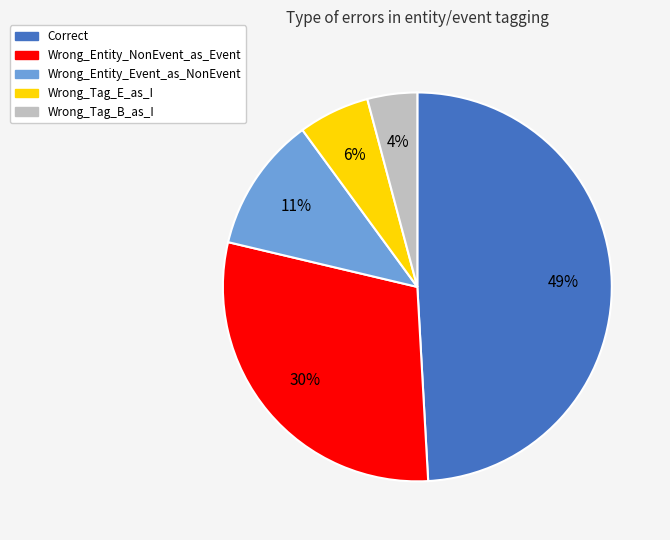

To the nearest percent, what portion does Wrong_Entity_Event_as_NonEvent represent?

11%